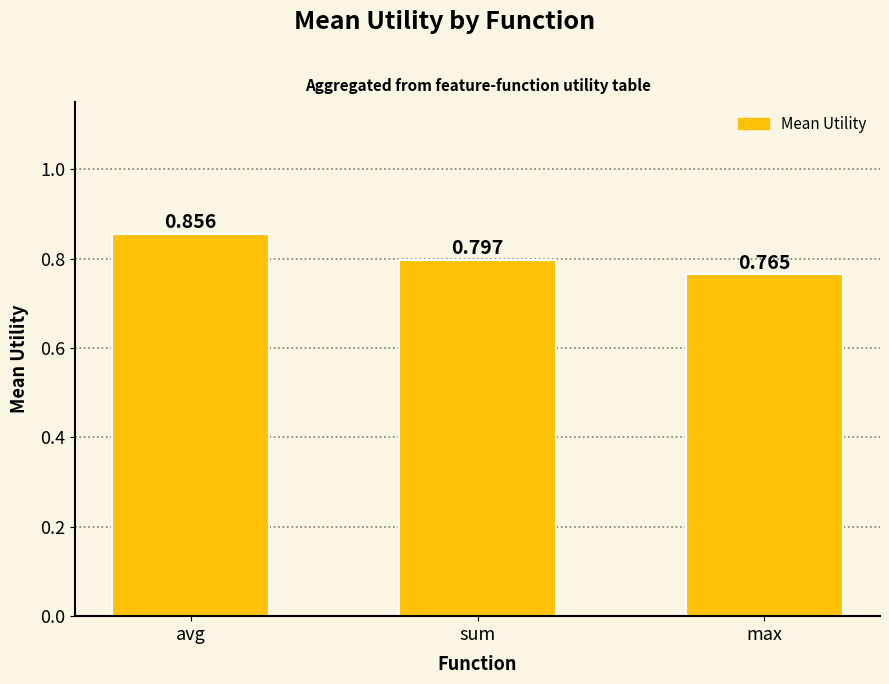

What is the label of the 1st bar from the left?

avg